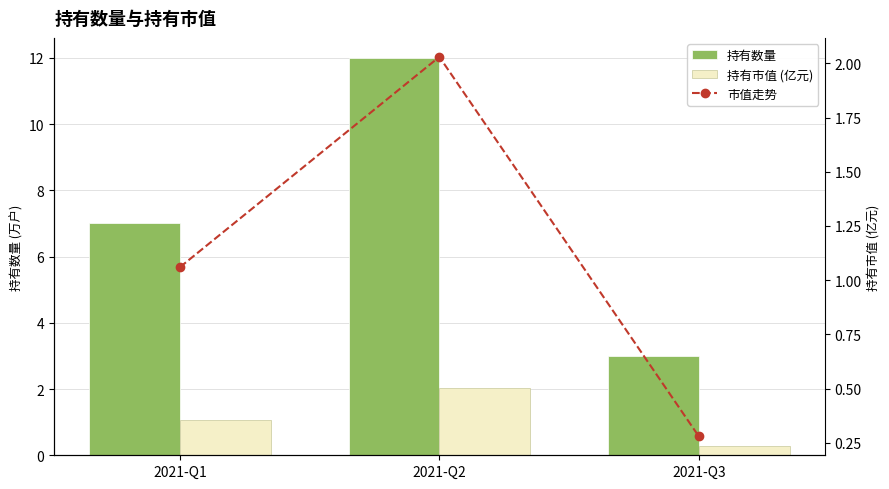

At which label does 持有数量 reach its minimum?

2021-Q3